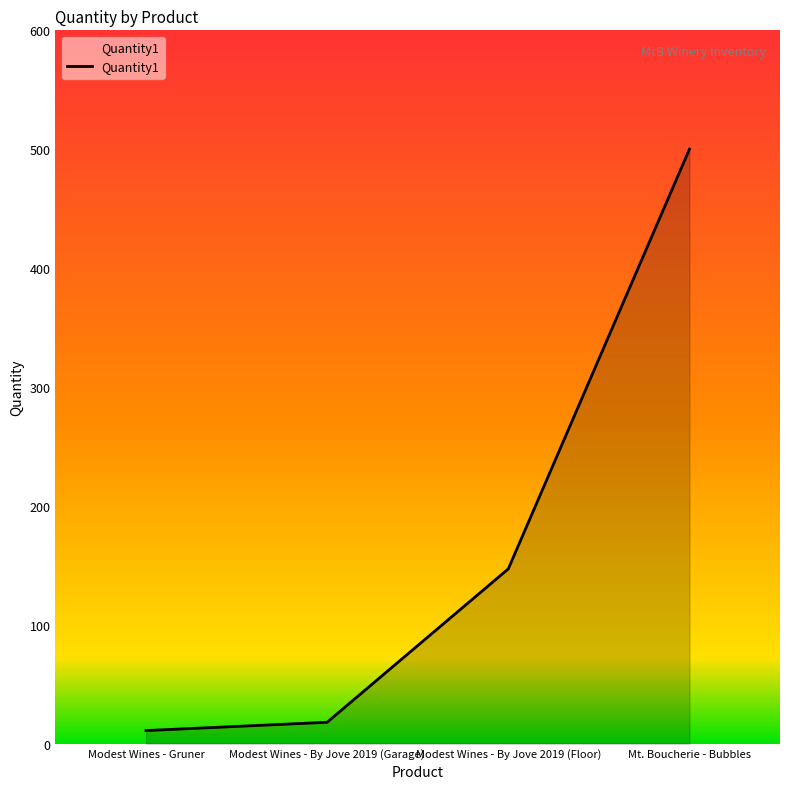

Which category has the lowest value across all series?

Modest Wines - Gruner